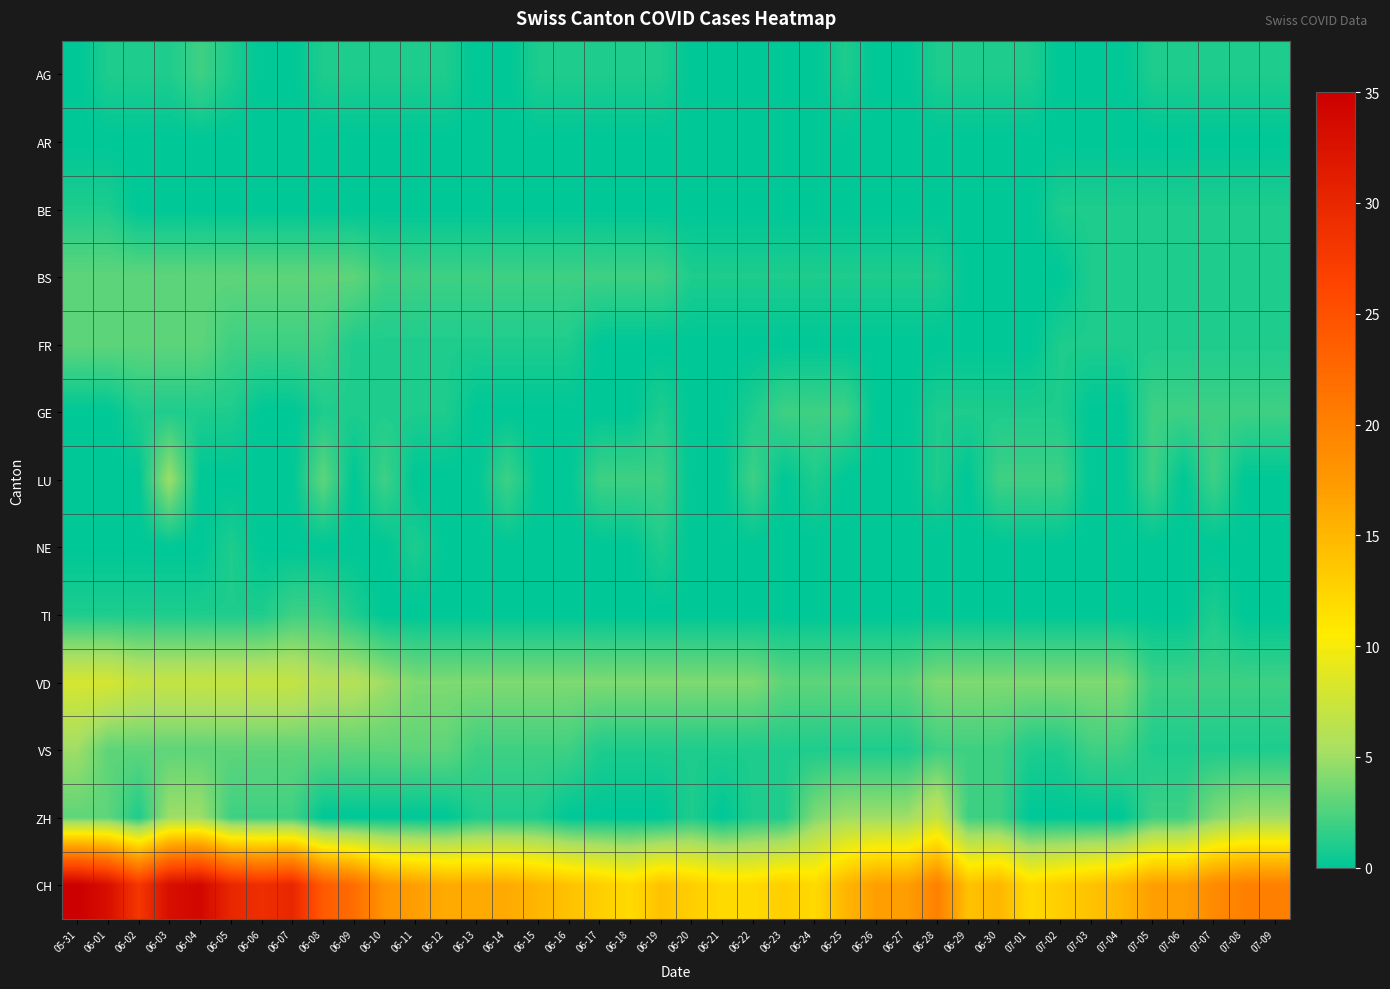

Rank the series at 06-05 from highest to lowest value.

CH, VD, BS, VS, FR, ZH, AG, GE, NE, TI, AR, BE, LU